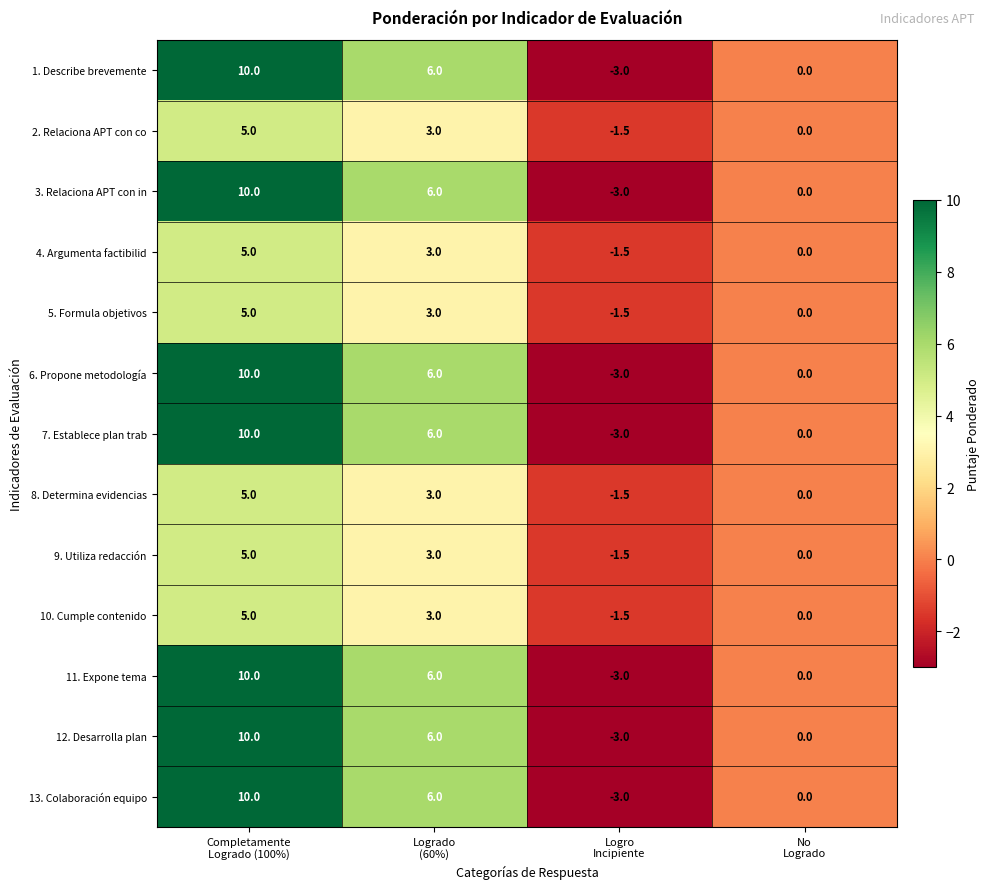

What is the difference between the maximum and minimum values in the 13. Colaboración equipo series?

13.0